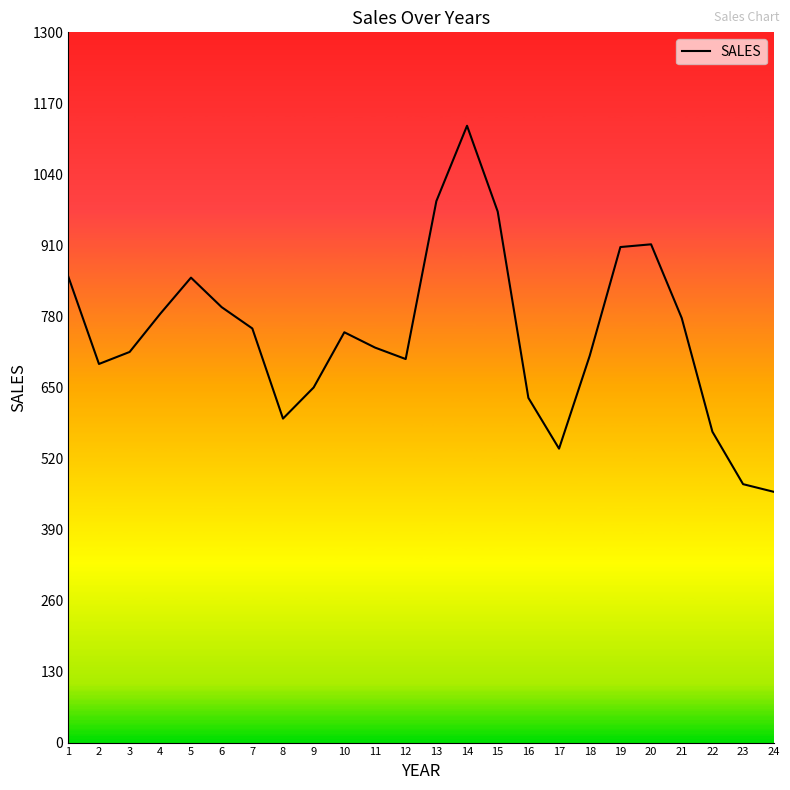

True or false: the data shows 723 at 11.

True